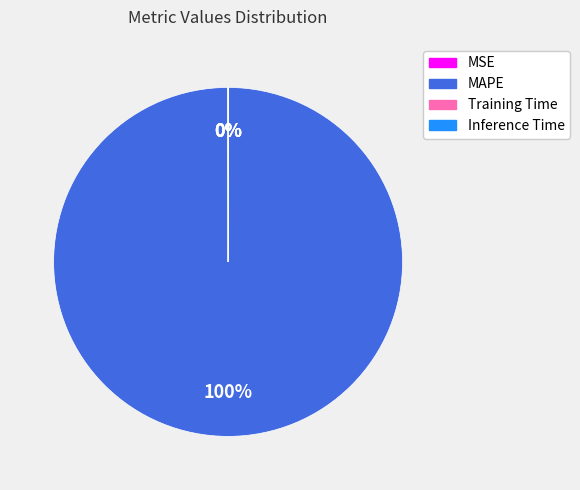

Does any single category account for the majority?

Yes